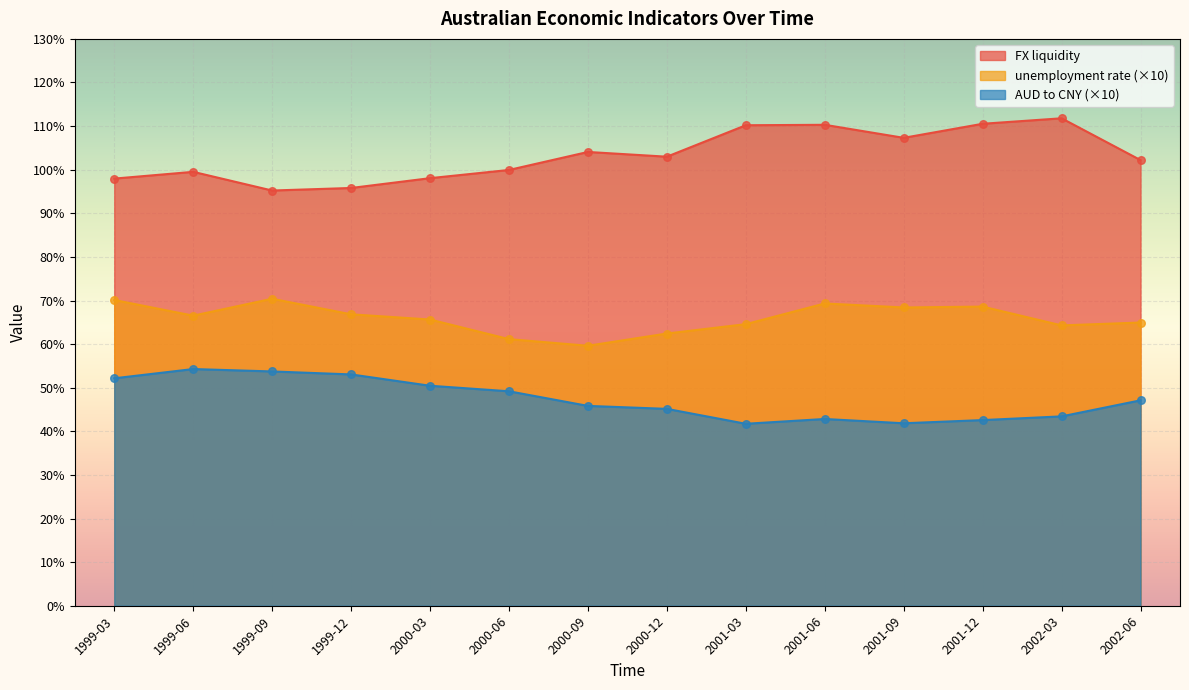

At how many categories does at least one series exceed 107?

5